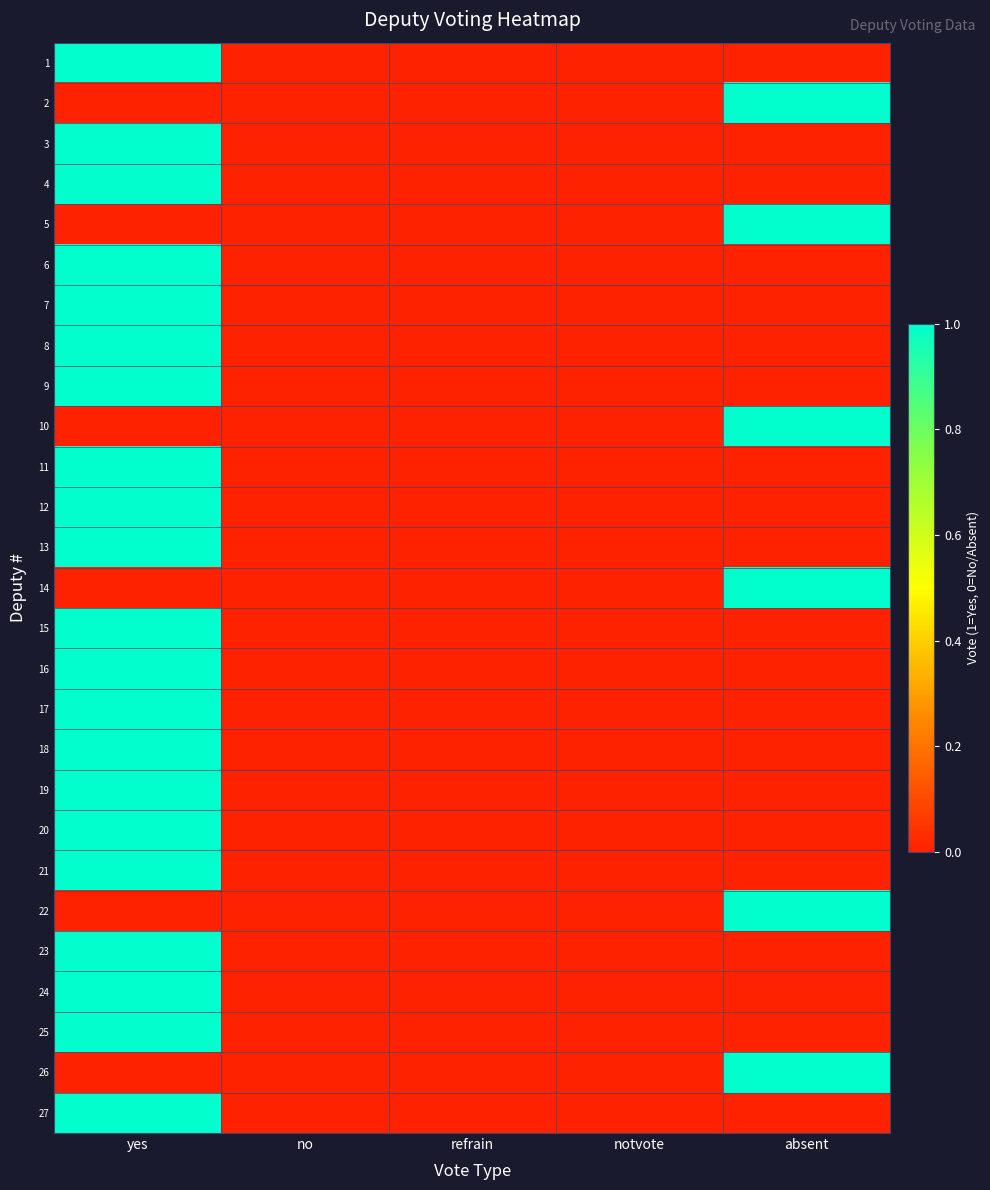

Reading left to right, what are all the values shown in this chart?

1: yes=1	no=0	refrain=0	notvote=0	absent=0
2: yes=0	no=0	refrain=0	notvote=0	absent=1
3: yes=1	no=0	refrain=0	notvote=0	absent=0
4: yes=1	no=0	refrain=0	notvote=0	absent=0
5: yes=0	no=0	refrain=0	notvote=0	absent=1
6: yes=1	no=0	refrain=0	notvote=0	absent=0
7: yes=1	no=0	refrain=0	notvote=0	absent=0
8: yes=1	no=0	refrain=0	notvote=0	absent=0
9: yes=1	no=0	refrain=0	notvote=0	absent=0
10: yes=0	no=0	refrain=0	notvote=0	absent=1
11: yes=1	no=0	refrain=0	notvote=0	absent=0
12: yes=1	no=0	refrain=0	notvote=0	absent=0
13: yes=1	no=0	refrain=0	notvote=0	absent=0
14: yes=0	no=0	refrain=0	notvote=0	absent=1
15: yes=1	no=0	refrain=0	notvote=0	absent=0
16: yes=1	no=0	refrain=0	notvote=0	absent=0
17: yes=1	no=0	refrain=0	notvote=0	absent=0
18: yes=1	no=0	refrain=0	notvote=0	absent=0
19: yes=1	no=0	refrain=0	notvote=0	absent=0
20: yes=1	no=0	refrain=0	notvote=0	absent=0
21: yes=1	no=0	refrain=0	notvote=0	absent=0
22: yes=0	no=0	refrain=0	notvote=0	absent=1
23: yes=1	no=0	refrain=0	notvote=0	absent=0
24: yes=1	no=0	refrain=0	notvote=0	absent=0
25: yes=1	no=0	refrain=0	notvote=0	absent=0
26: yes=0	no=0	refrain=0	notvote=0	absent=1
27: yes=1	no=0	refrain=0	notvote=0	absent=0